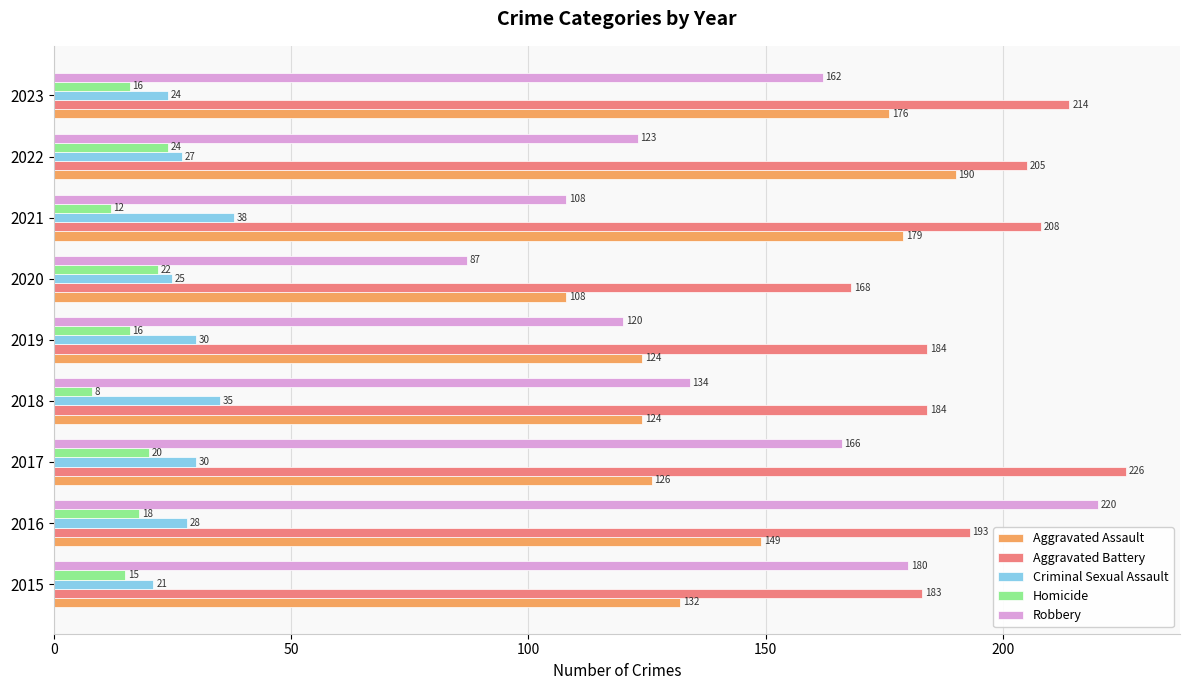

Rank the series at 2023 from highest to lowest value.

Aggravated Battery, Aggravated Assault, Robbery, Criminal Sexual Assault, Homicide